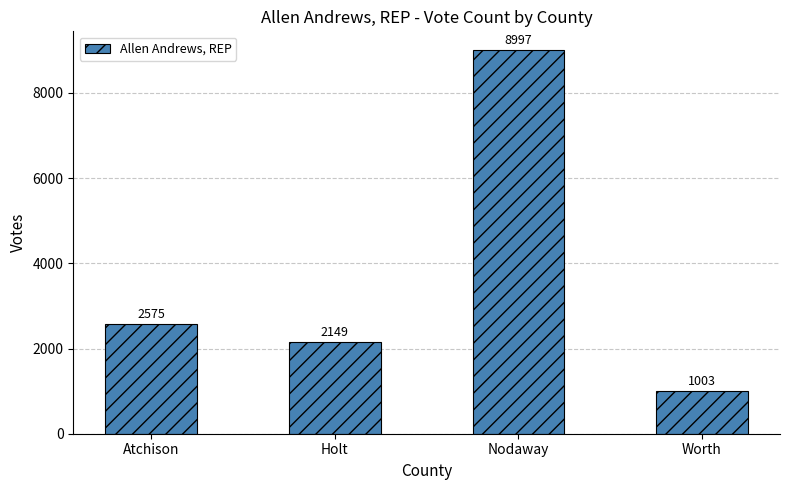

What is the ratio of the value at Holt to the value at Atchison?

0.8